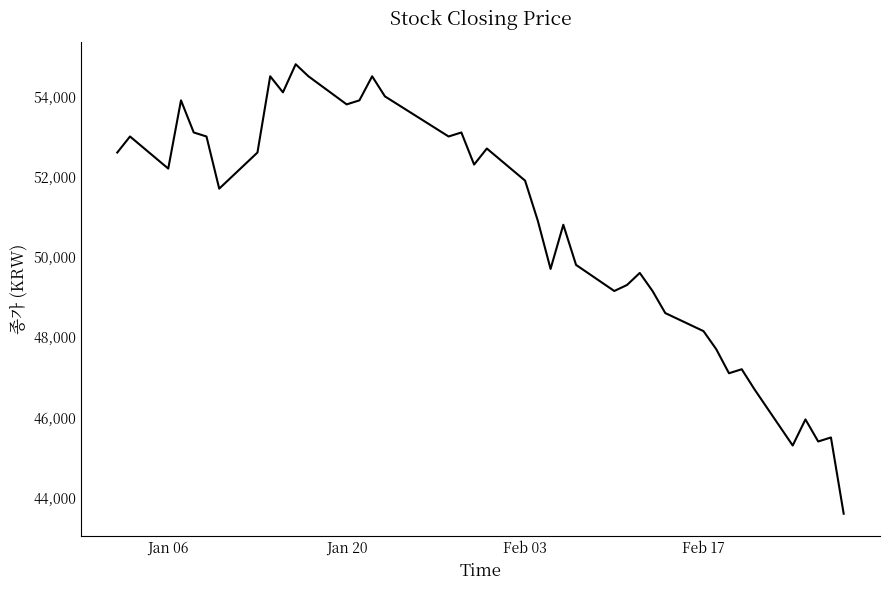

What is the minimum value shown in the chart?

43600